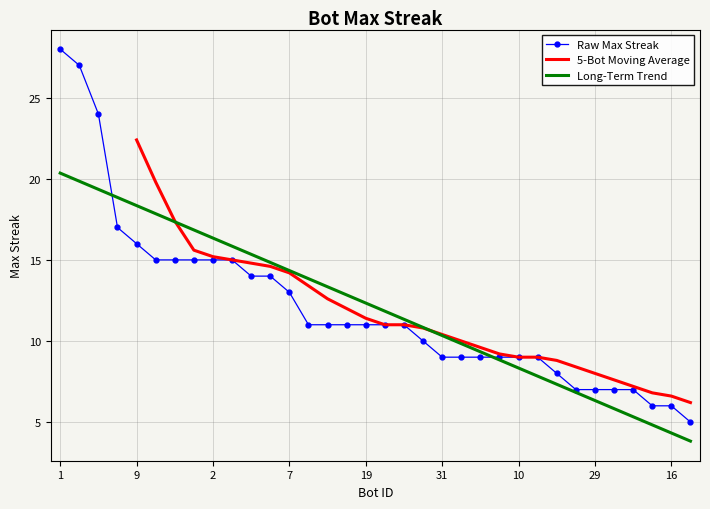

Reading right to left, transcribe all the data shown in this chart.

5	6	6	7	7	7	7	8	9	9	9	9	9	9	10	11	11	11	11	11	11	13	14	14	15	15	15	15	15	16	17	24	27	28